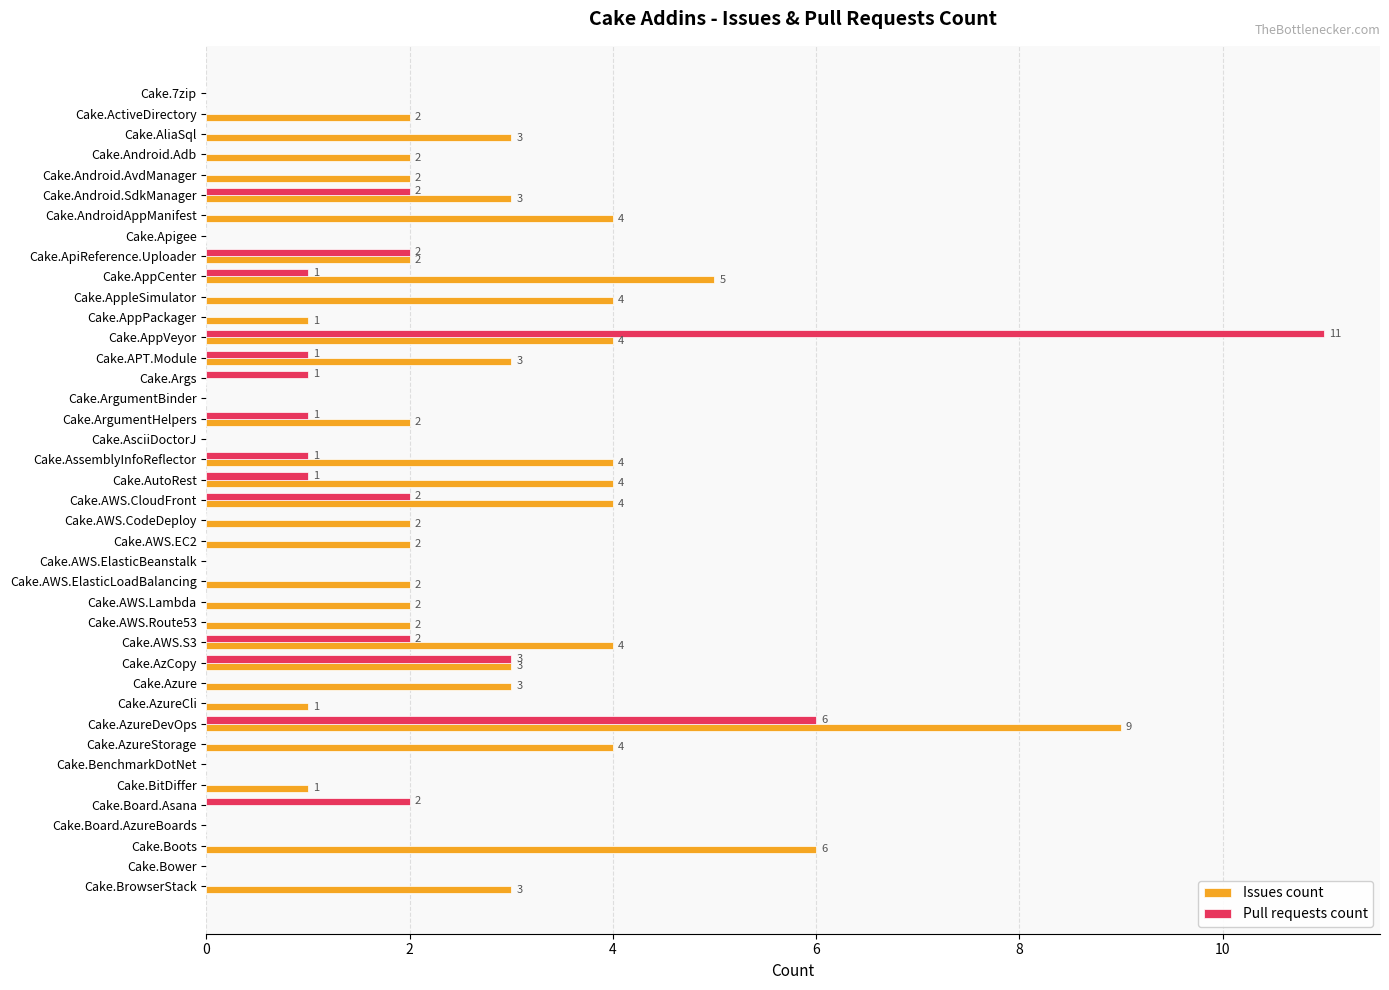

Is it true that Issues count equals 1 at Cake.AppPackager?

True